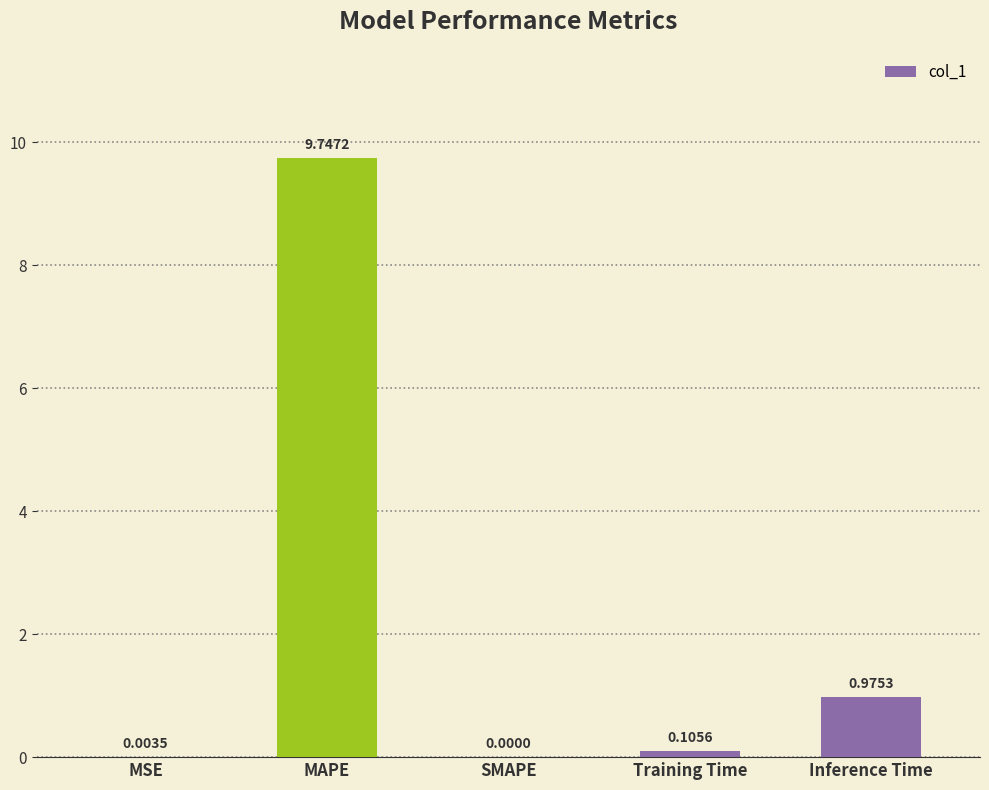

At which label is the value closest to 4?

Inference Time